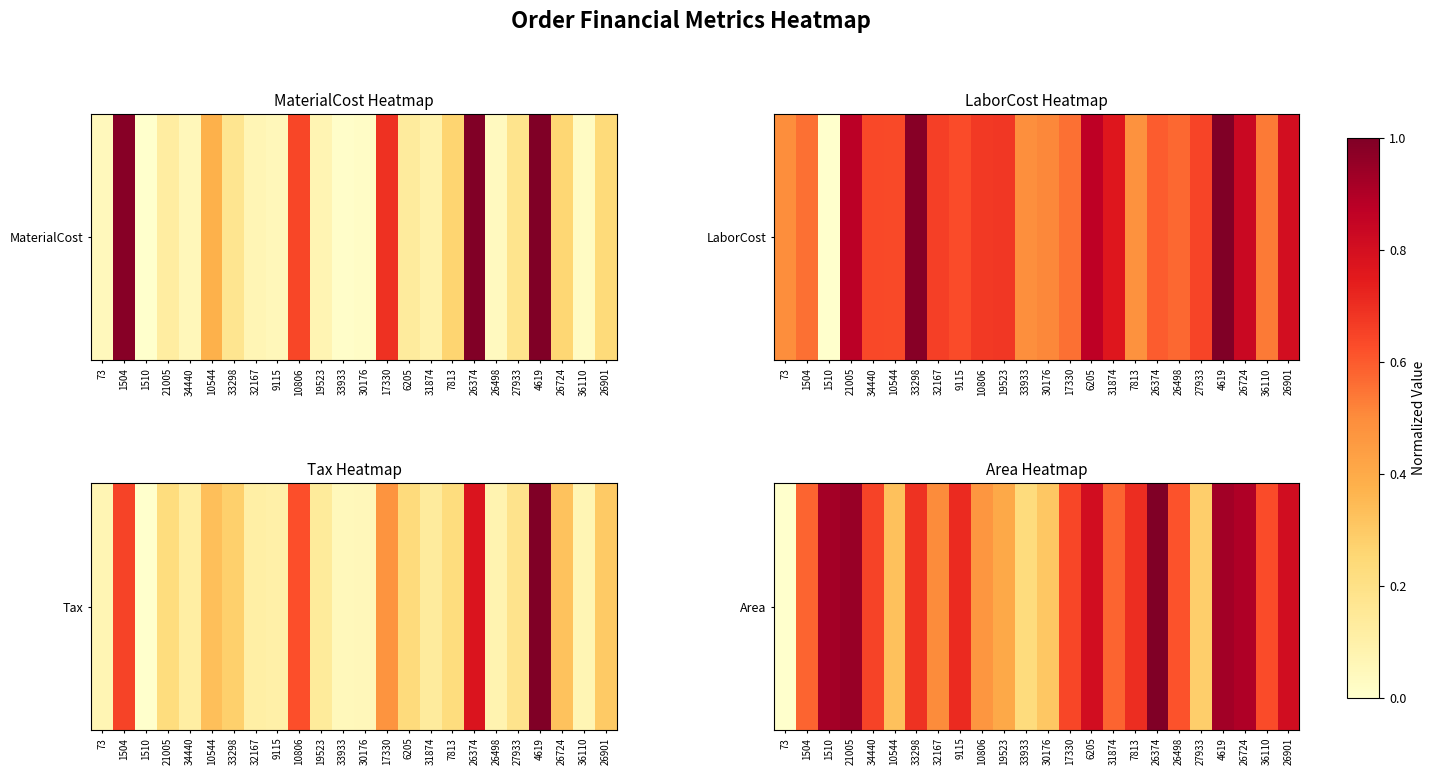

The value at 34440 is 0.7. True or false?

True